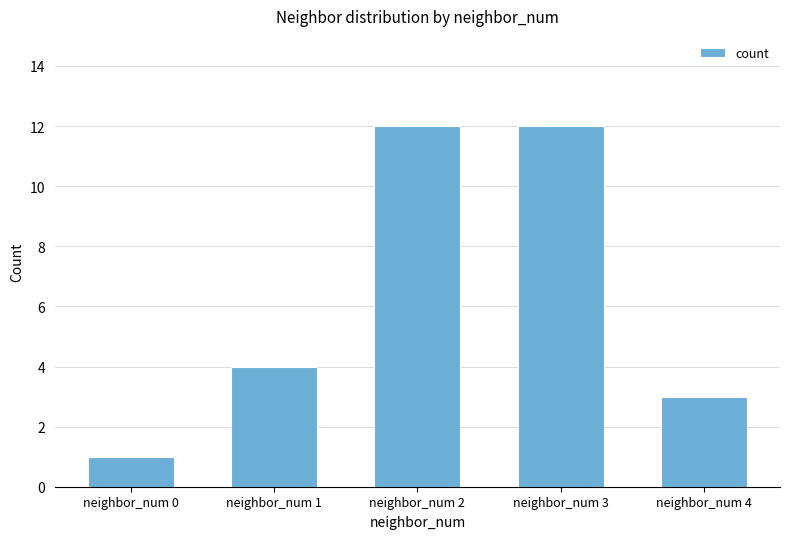

Reading right to left, extract all data points from this chart.

neighbor_num 4=3	neighbor_num 3=12	neighbor_num 2=12	neighbor_num 1=4	neighbor_num 0=1